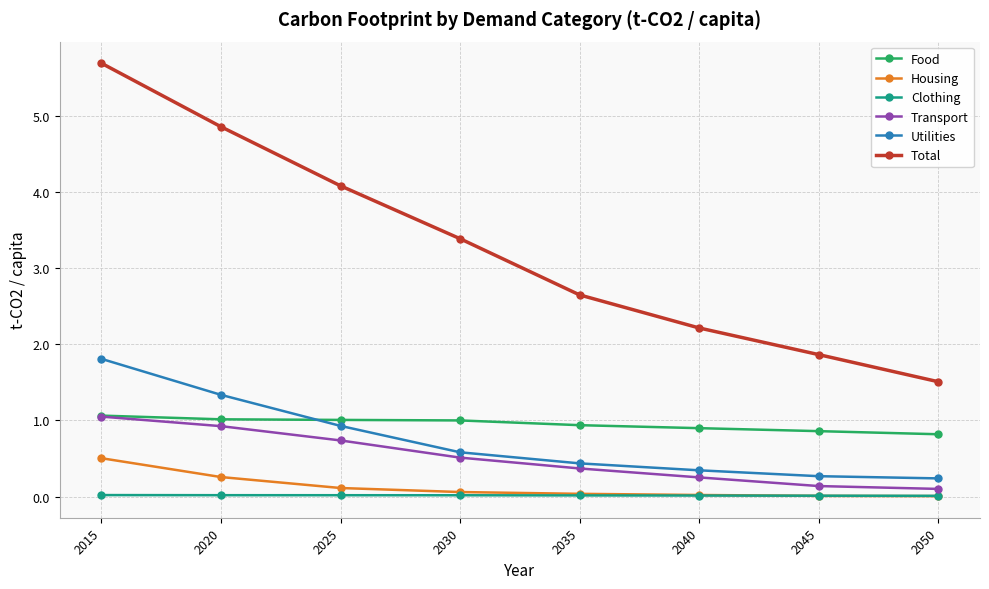

Which series has the widest spread of values?

Total